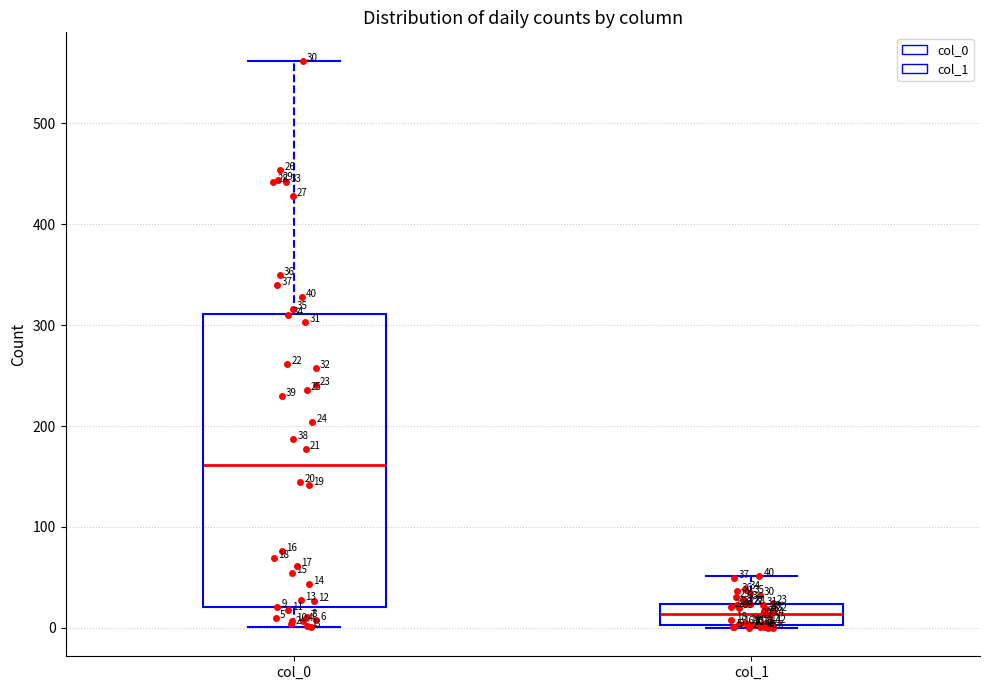

Which box's median line is the lowest?

col_1